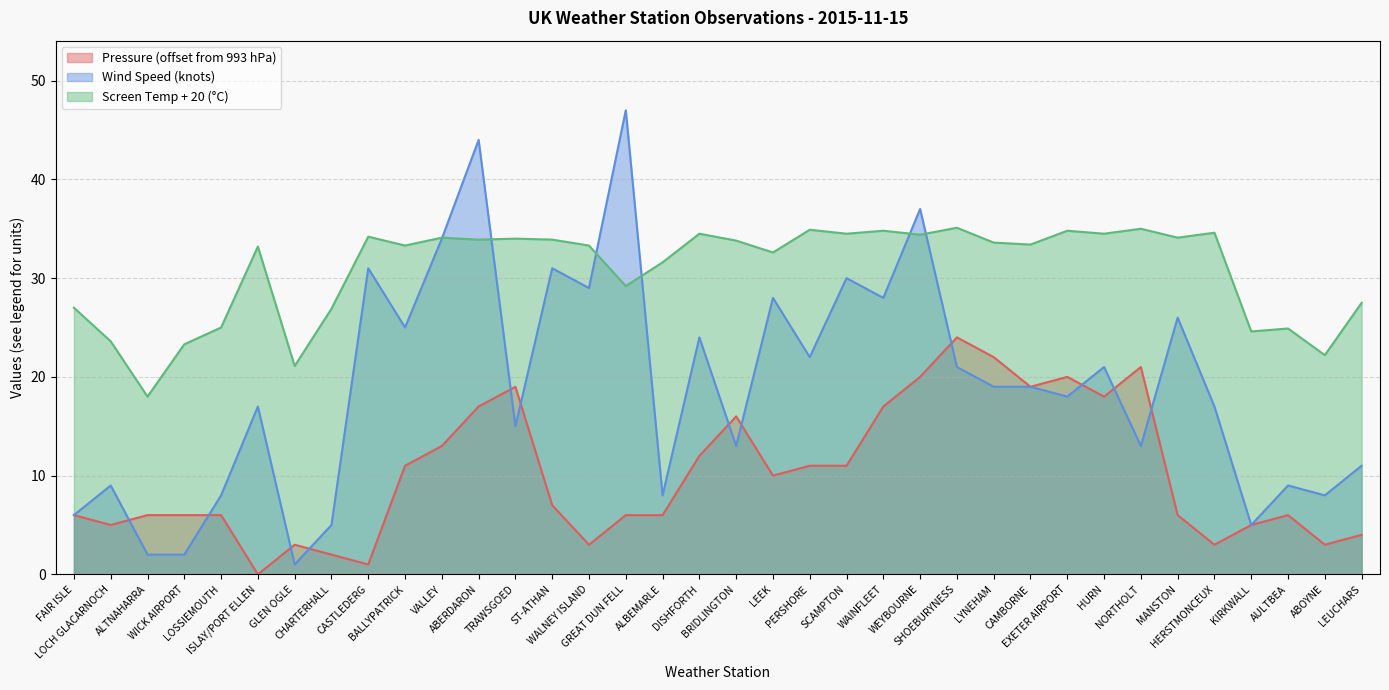

Is the value of Wind Speed at BALLYPATRICK greater than the value of Pressure at LEUCHARS?

Yes